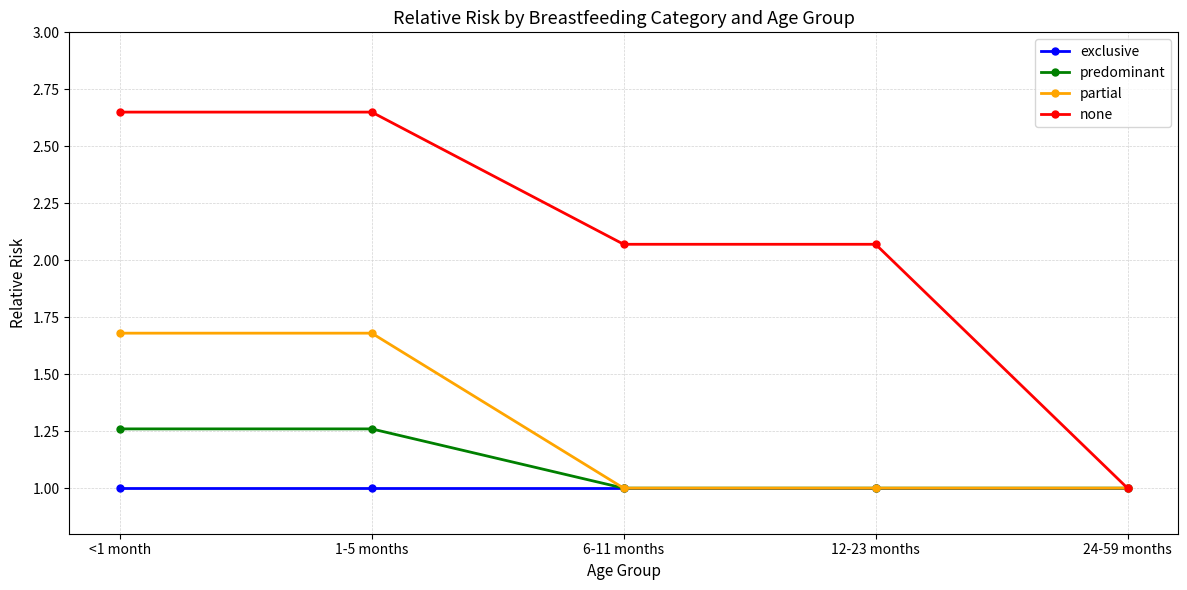

What position from the right is 6-11 months?

3